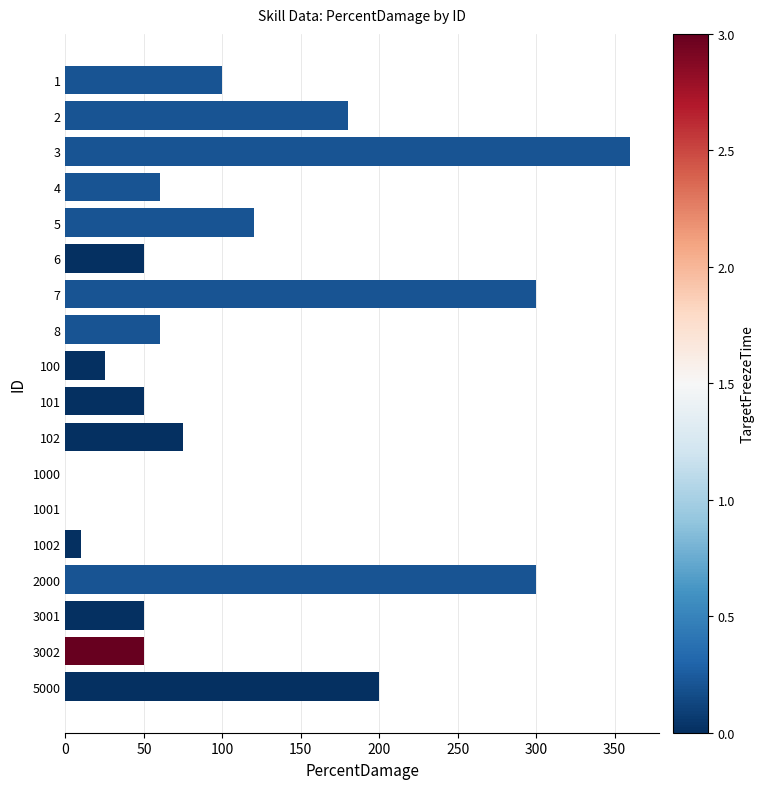

At which label is the value closest to 180?

2